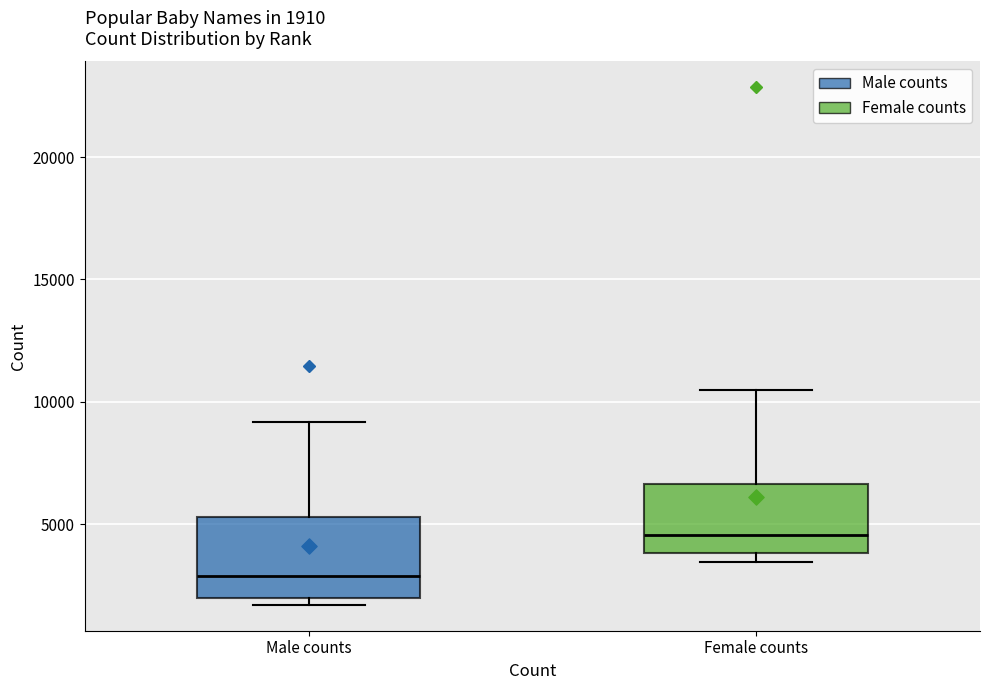

Which box's median line is the highest?

Female counts